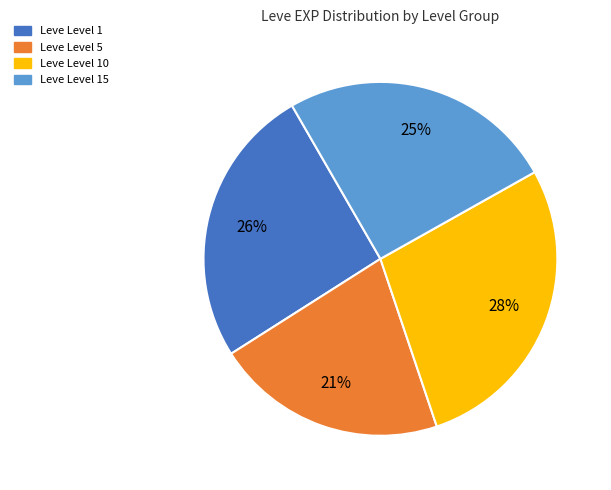

What is the largest slice in the pie chart?

Leve Level 10